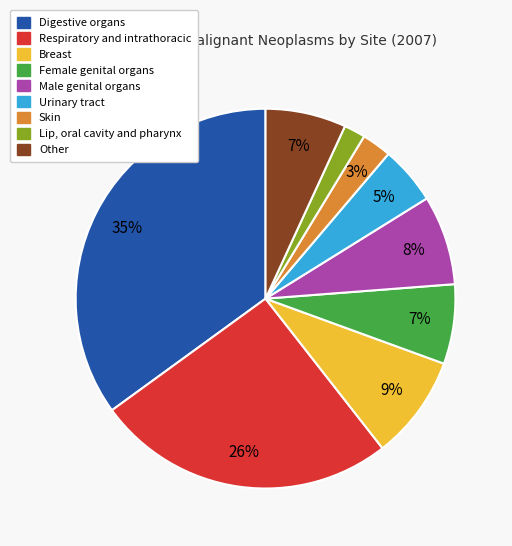

What percentage is the Lip, oral cavity and pharynx slice, to the nearest percent?

2%